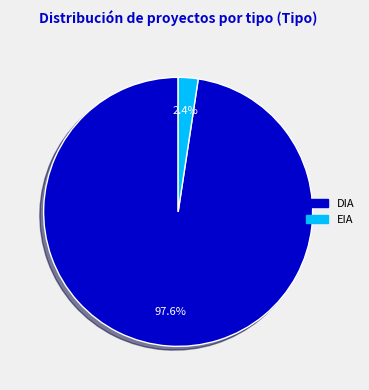

To the nearest percent, what is the average slice percentage?

50%